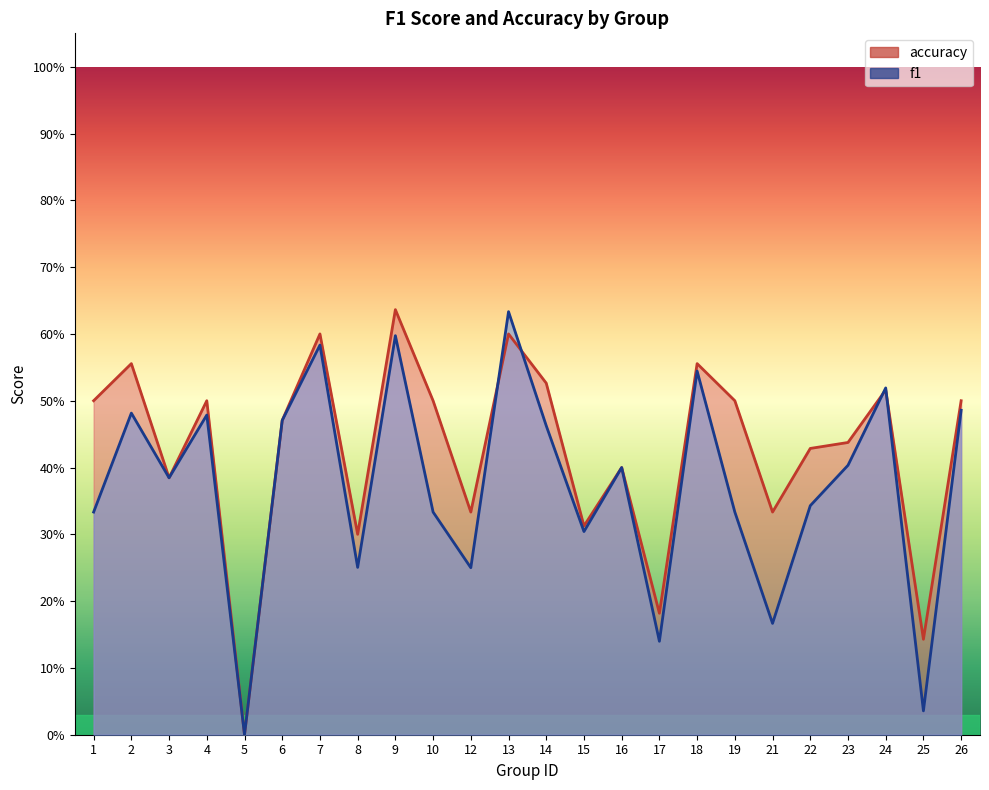

What is the value of the f1 point at the 3rd from the left?

0.4